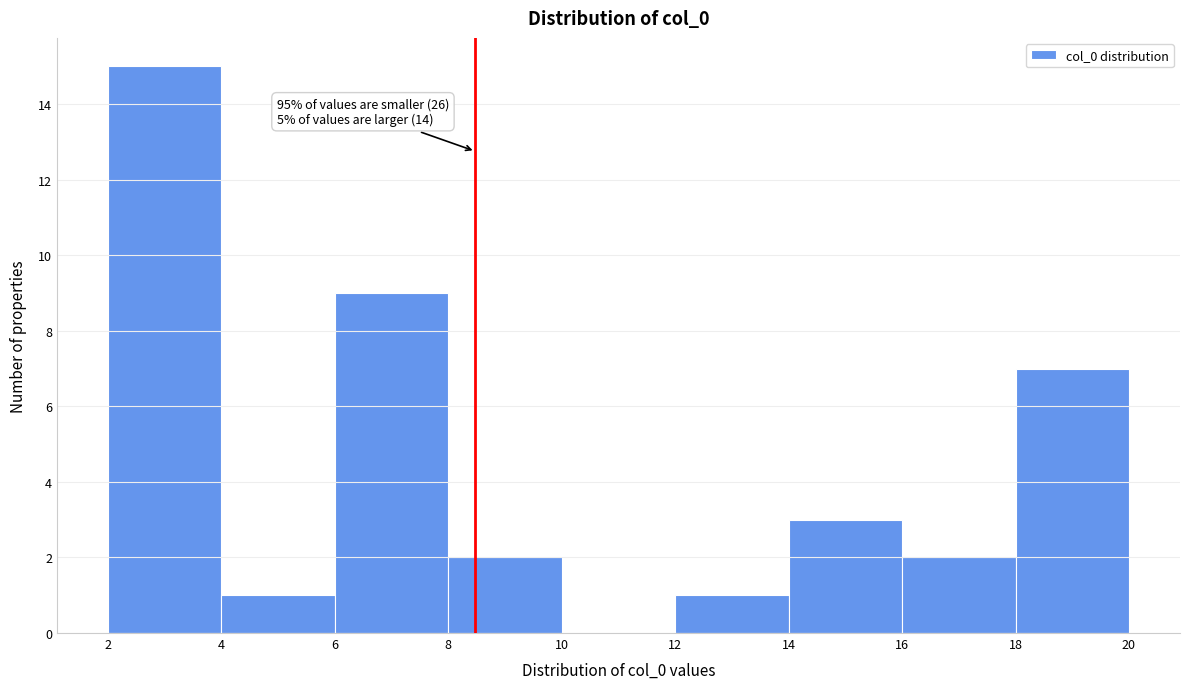

Over which range of the x-axis is the bar tallest?

2 to 4